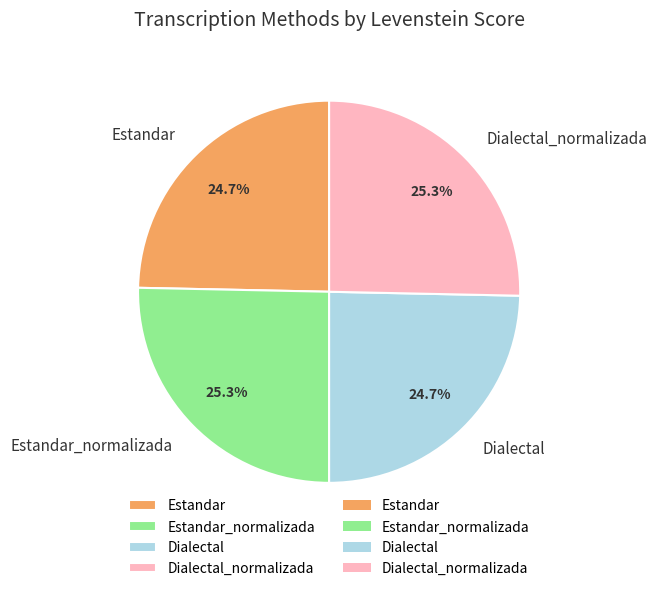

What is the total percentage of Dialectal and Estandar_normalizada?

50.0%